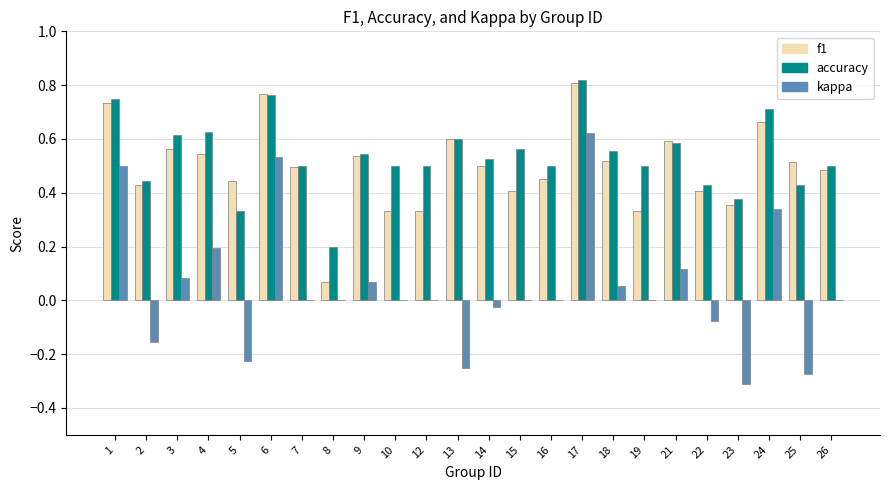

Which series changed the most between 5 and 26?

kappa